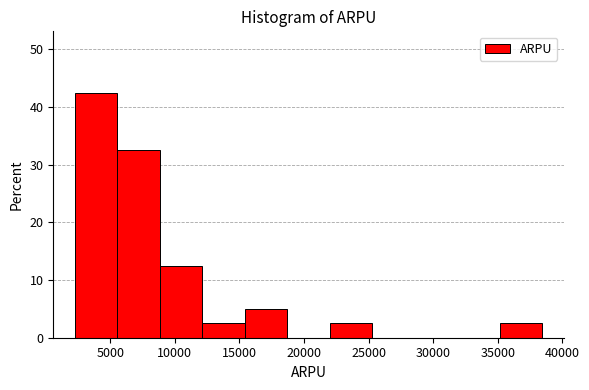

Which range on the x-axis has the tallest bar?

2000 to 5500